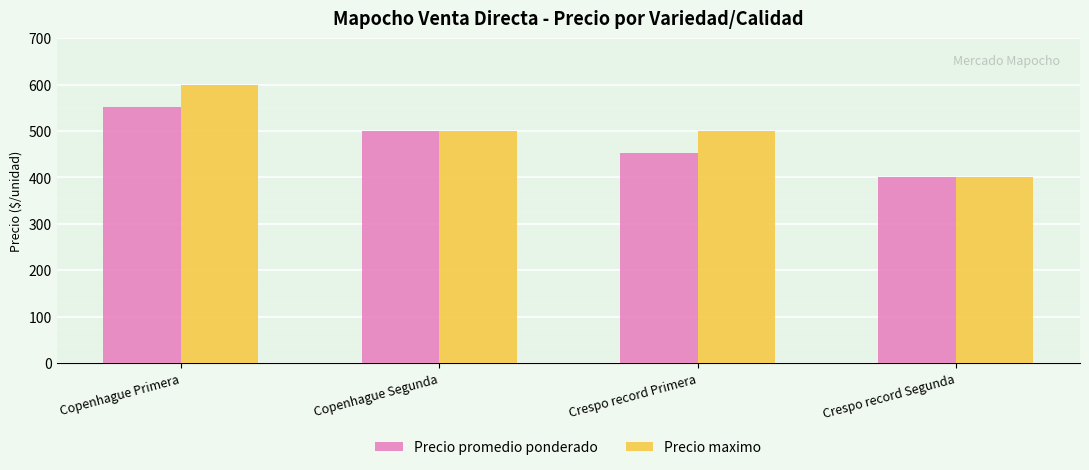

What is the minimum value shown in the chart?

400